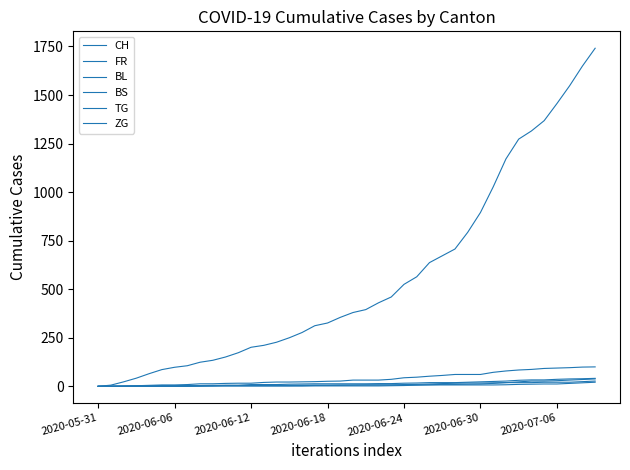

How many lines are shown in the chart?

6